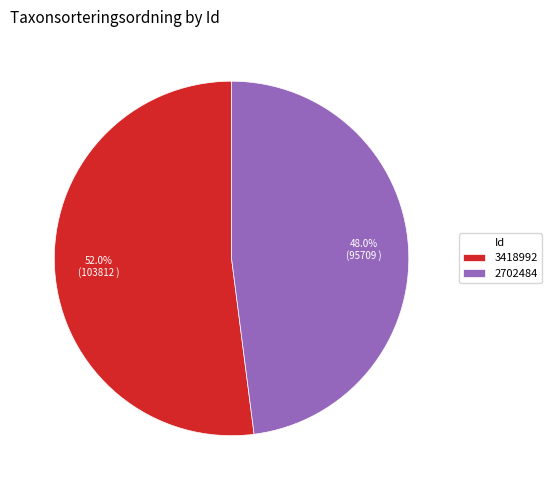

Which category accounts for the majority?

3418992